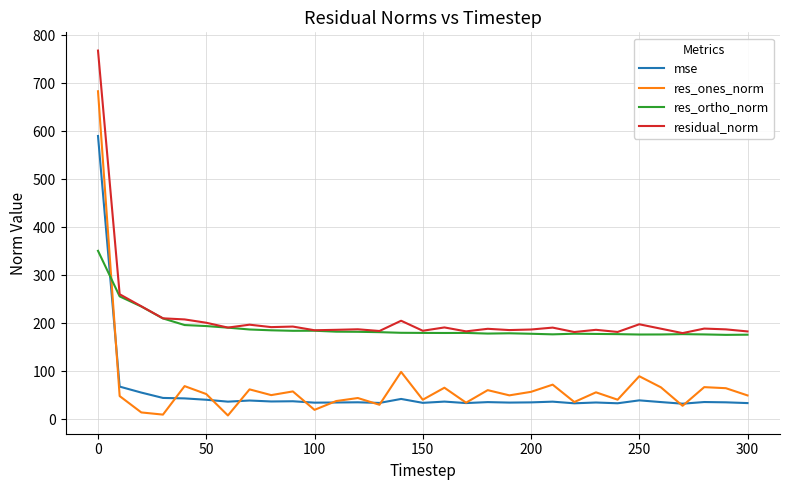

Rank the series by their maximum value, from lowest to highest.

res_ortho_norm, mse, res_ones_norm, residual_norm